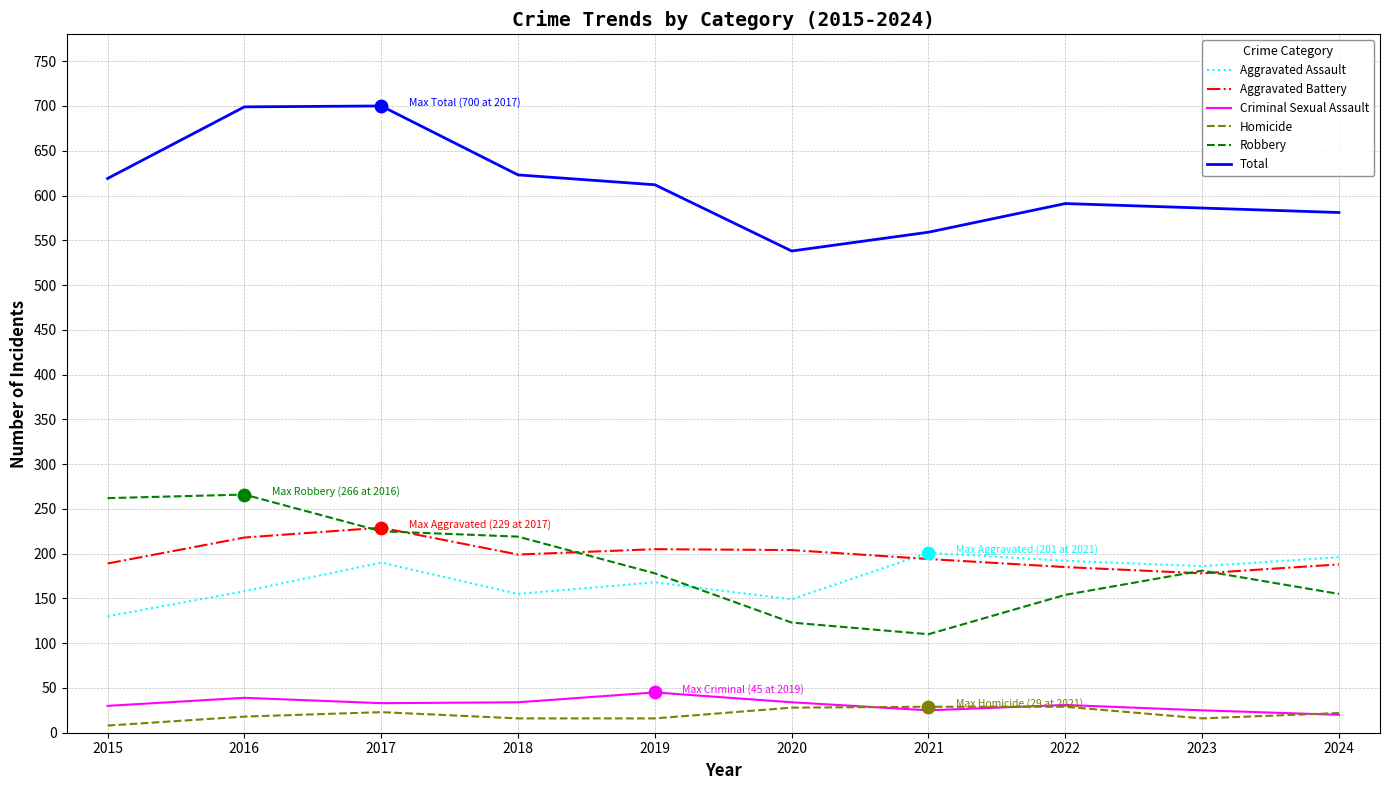

Which series has the largest total across all categories?

Total